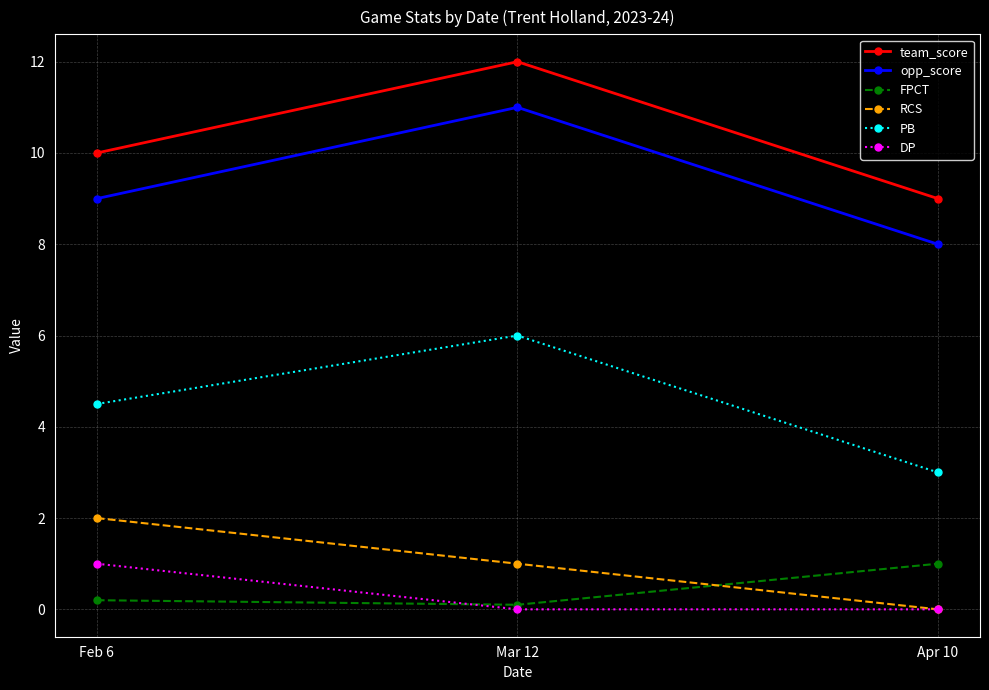

What are all the series names shown in the legend?

team_score, opp_score, FPCT, RCS, PB, DP